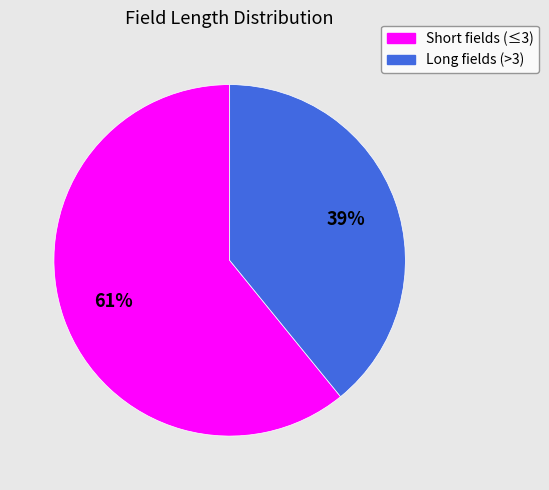

To the nearest percent, what is the average slice percentage?

50%